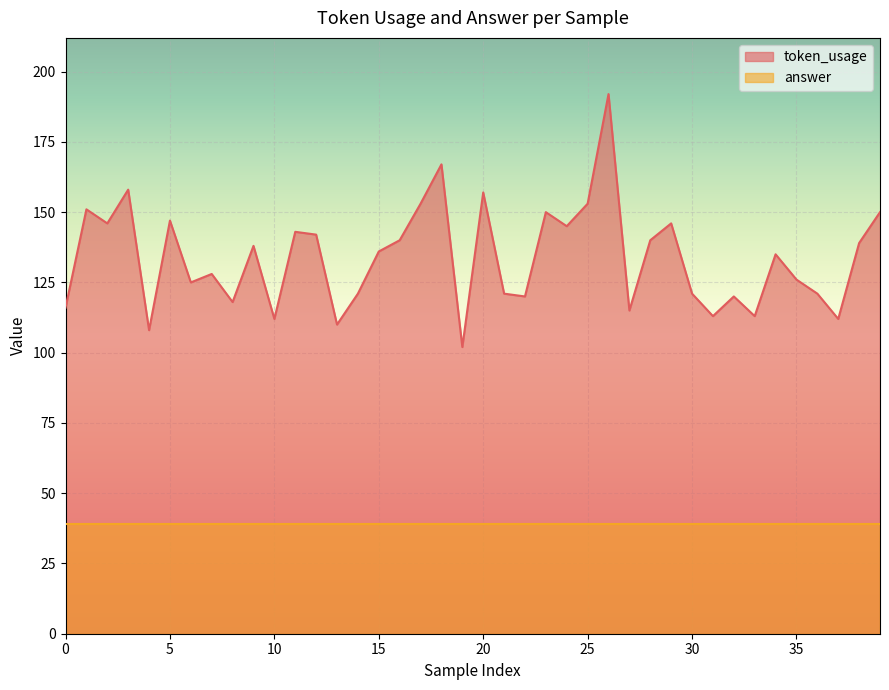

What is the difference between the values at 24 and 31?

32